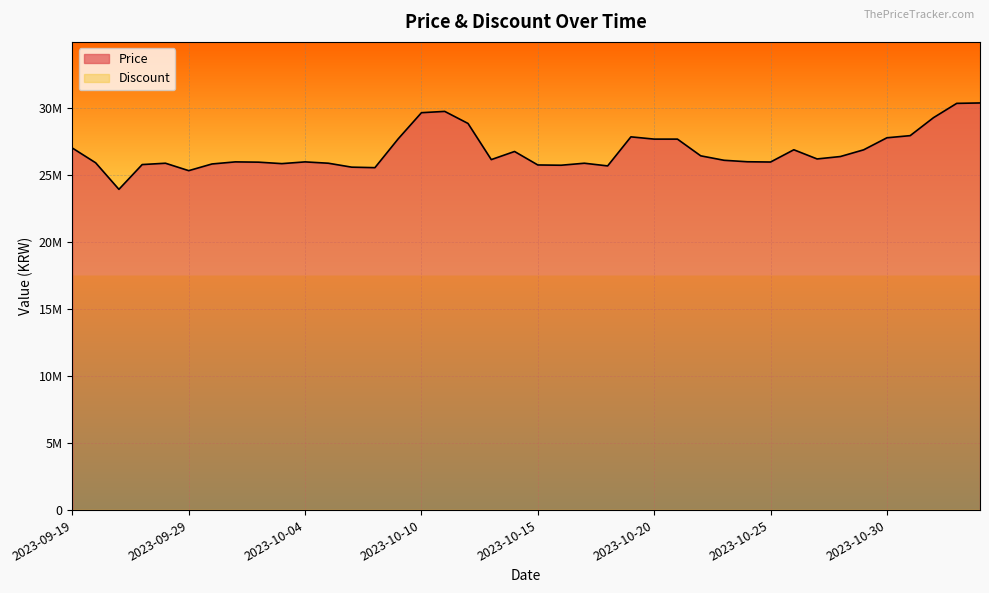

At which label is the value closest to 27174995?

2023-09-19